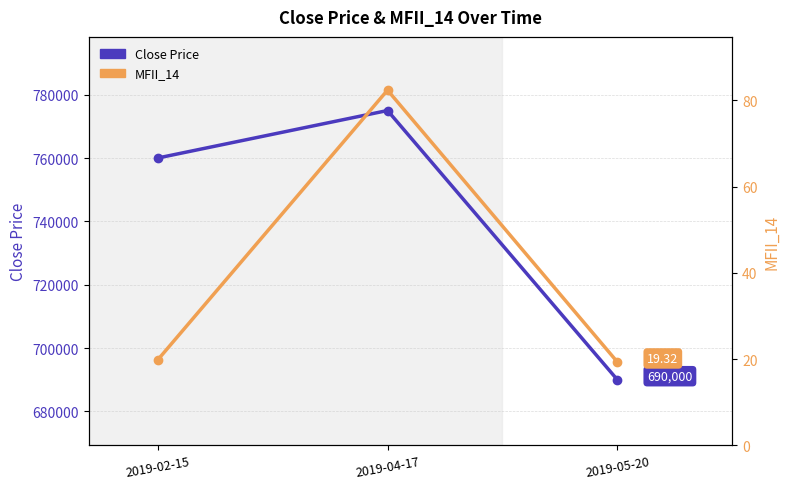

Read the Close Price value at 2019-04-17.

775000.0